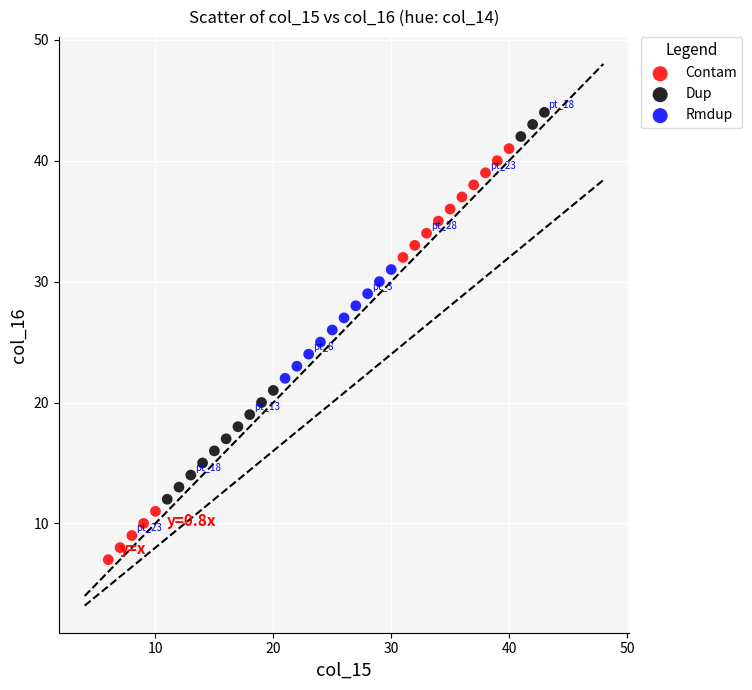

Which series has the largest Y range (max minus min)?

Contam